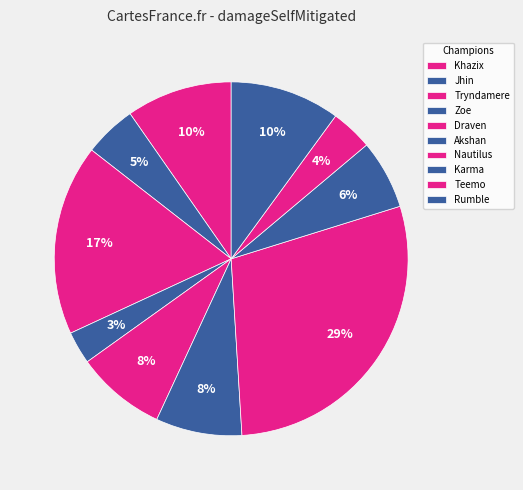

Rank the categories by value from lowest to highest.

Zoe, Teemo, Jhin, Karma, Akshan, Draven, Khazix, Rumble, Tryndamere, Nautilus